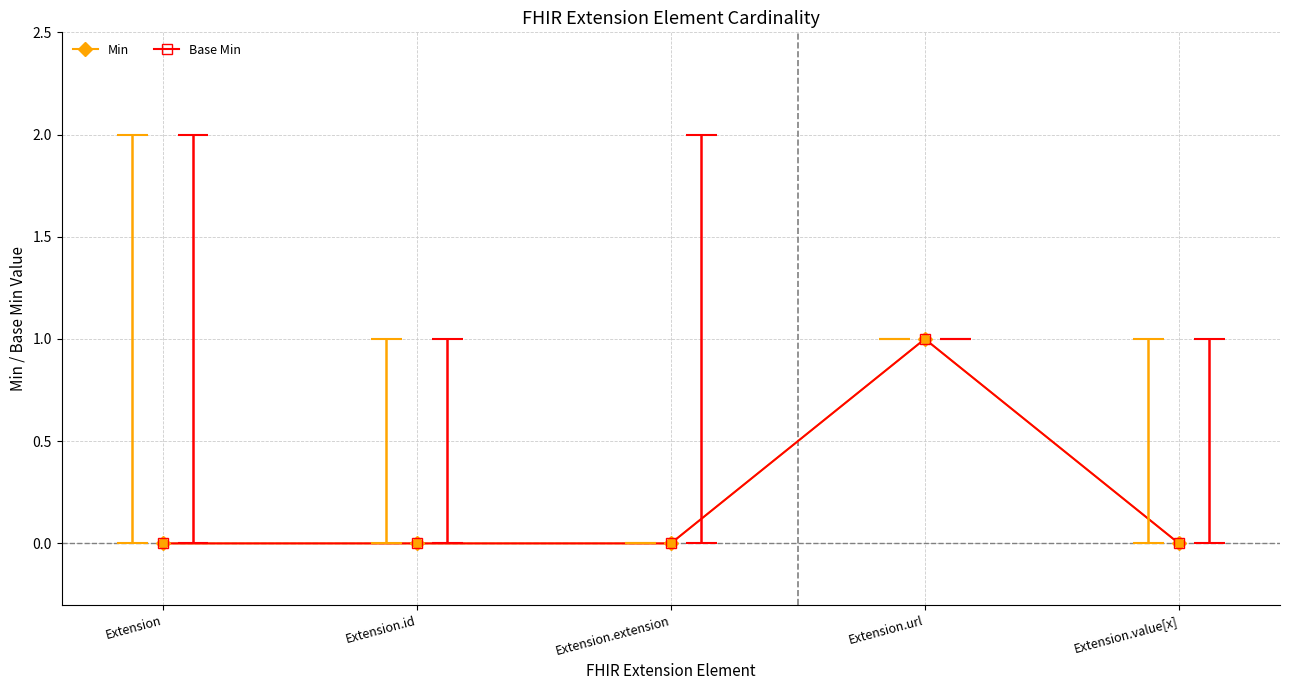

What is the label of the 4th point from the right?

Extension.id